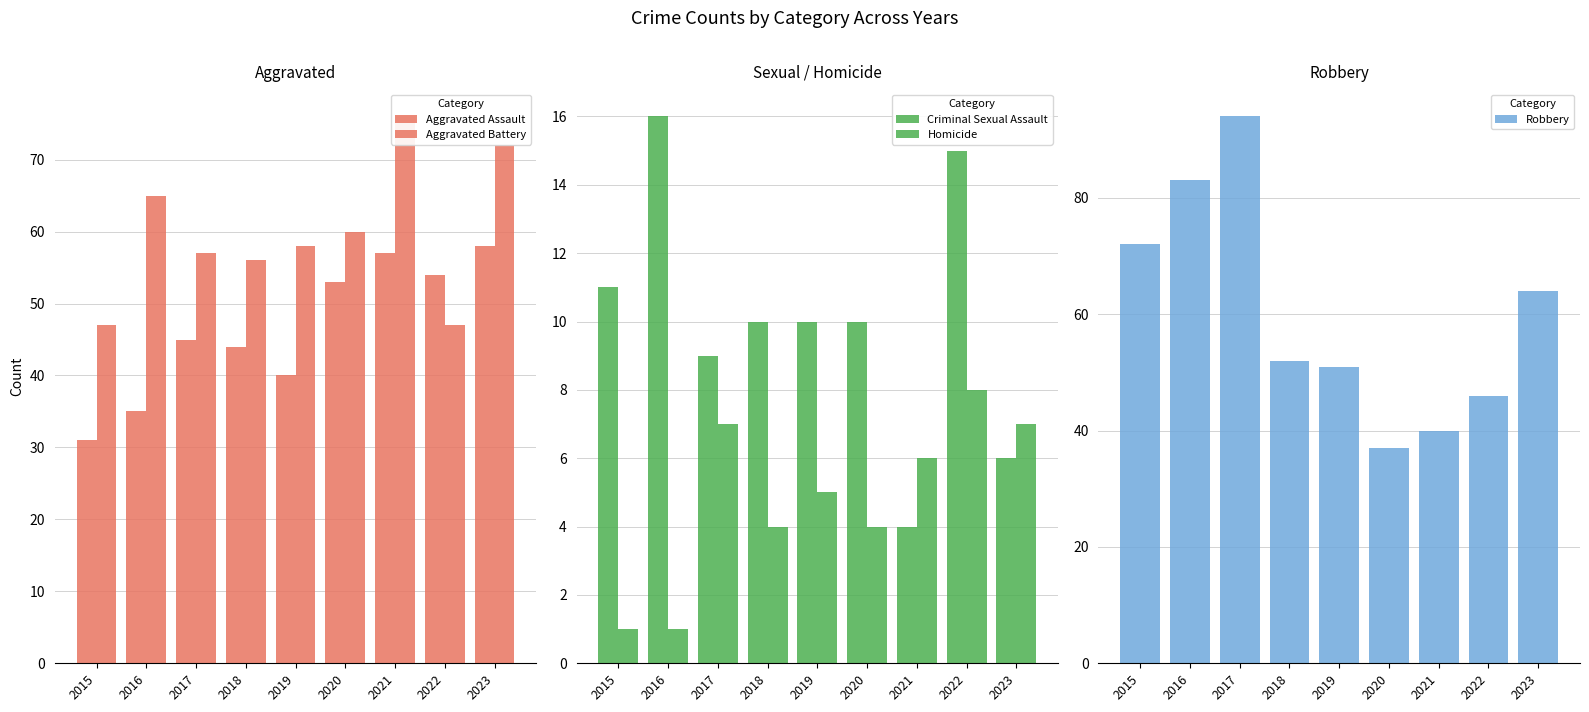

List the labels in order of Aggravated Battery value, largest first.

2021, 2023, 2016, 2020, 2019, 2017, 2018, 2015, 2022